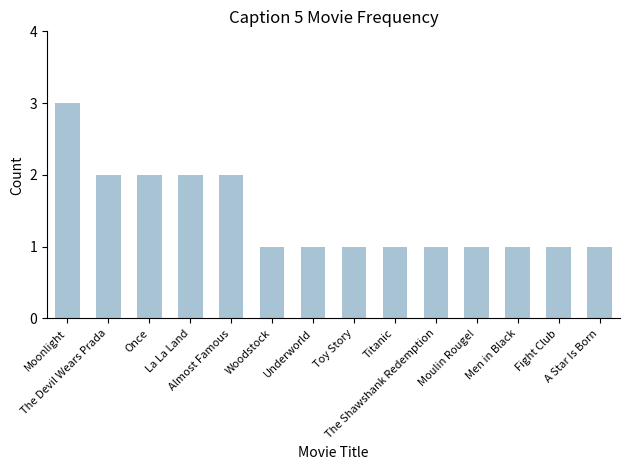

What is the label of the 12th bar from the right?

Once